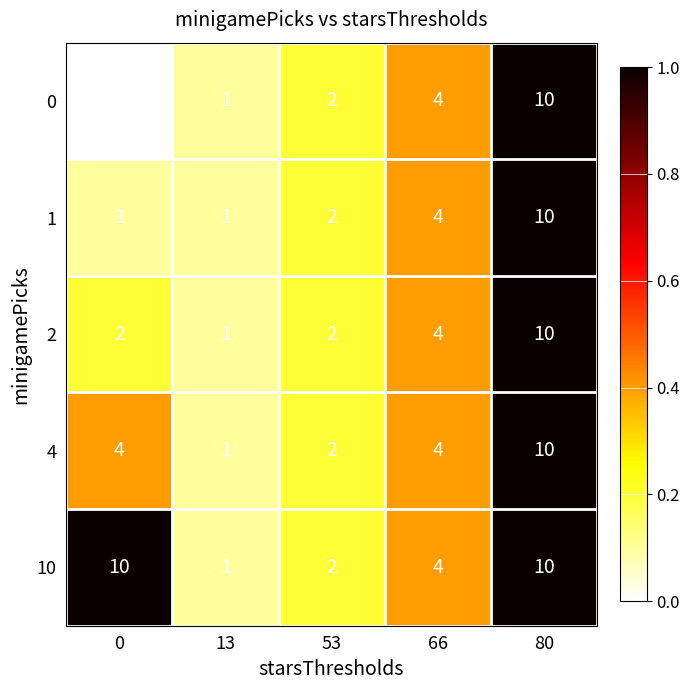

True or false: 4 has a value of 2 at 13.

False